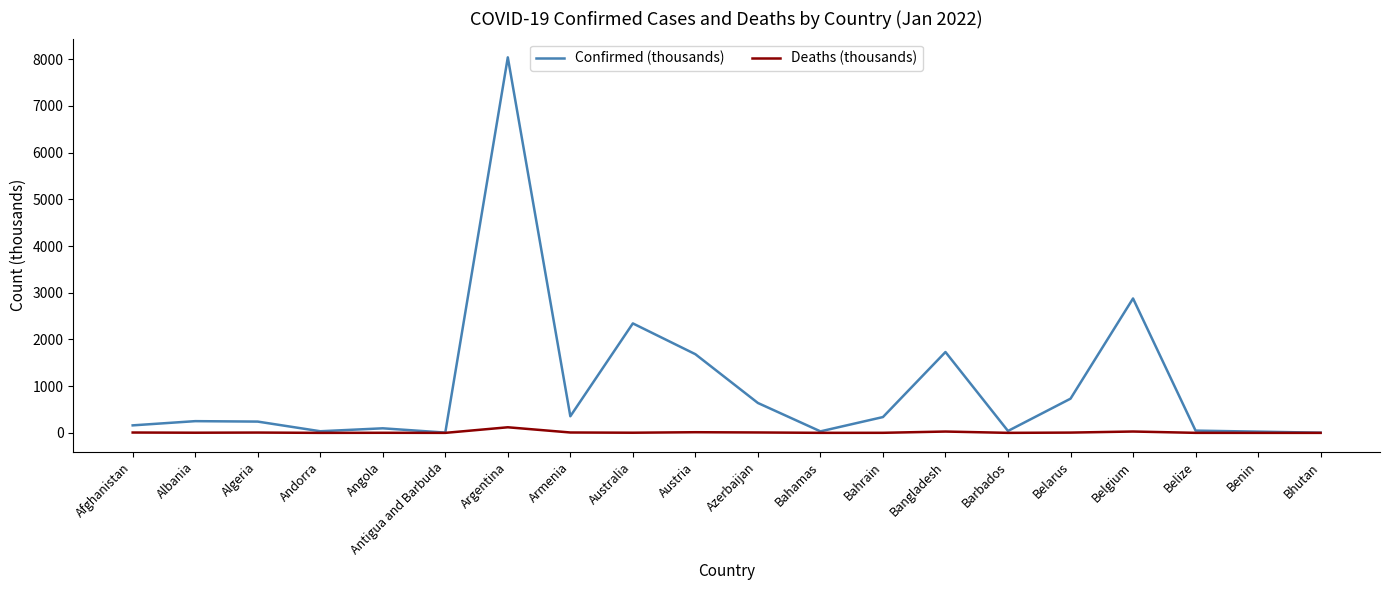

The value of Confirmed (thousands) at Australia is 2344.2. True or false?

True